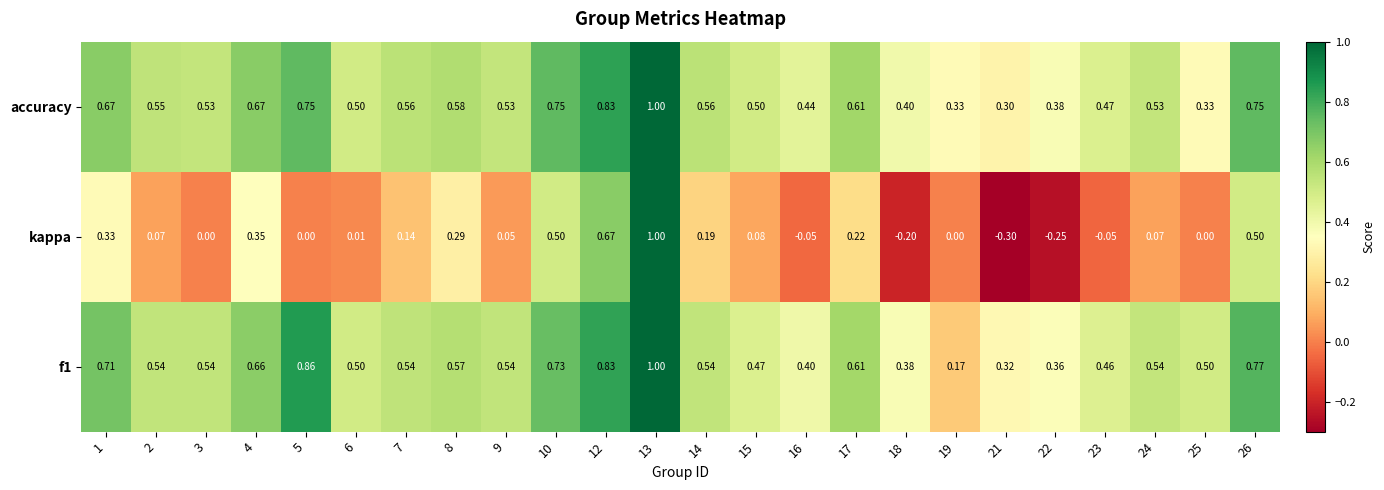

Is the value of accuracy at 2 greater than the value of f1 at 10?

No